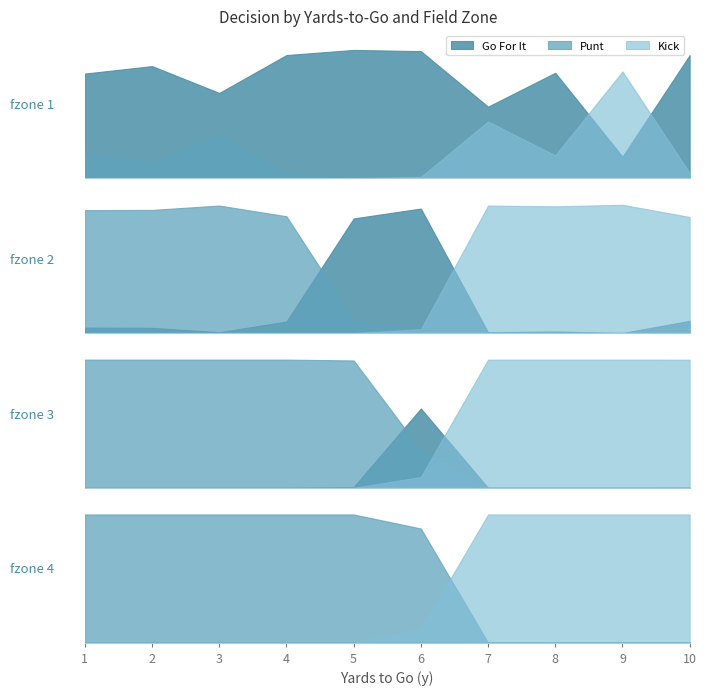

What is the average value of the kick series?

0.2